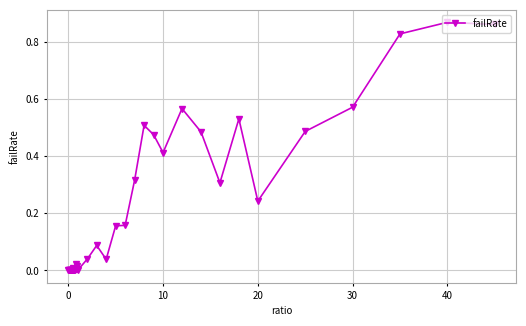

Reading right to left, what are all the values shown in this chart?

0.9	0.9	0.8	0.6	0.5	0.2	0.5	0.3	0.5	0.6	0.4	0.5	0.5	0.3	0.2	0.2	0.0	0.1	0.0	0.0	0.0	0.0	0.0	0.0	0.0	0.0	0.0	0.0	0.0	0.0	0.0	0.0	0.0	0.0	0.0	0.0	0.0	0.0	0.0	0.0